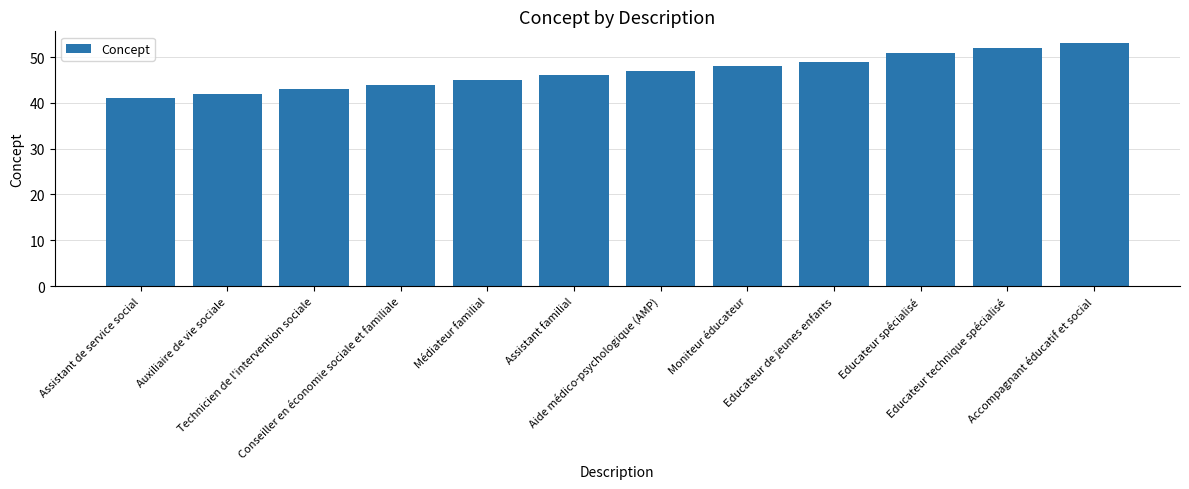

What is the value of the 9th bar from the left?

49